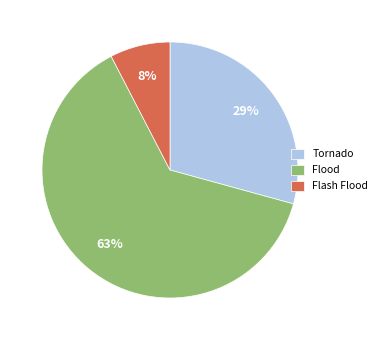

The Tornado slice represents 44% of the pie. True or false?

False